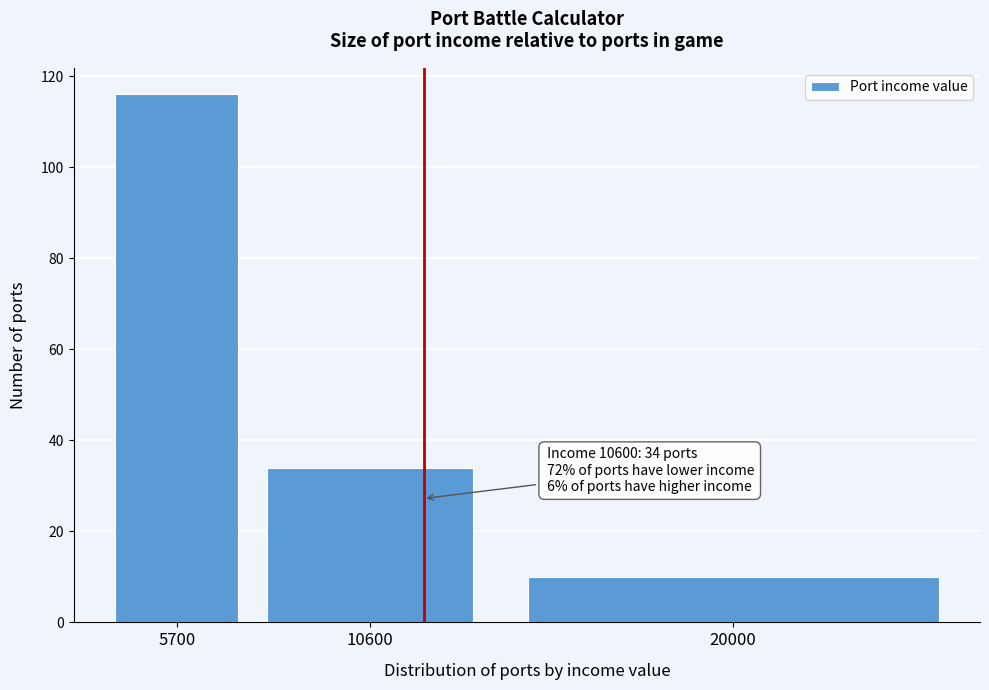

Reading left to right, extract all data points from this chart.

116	34	10